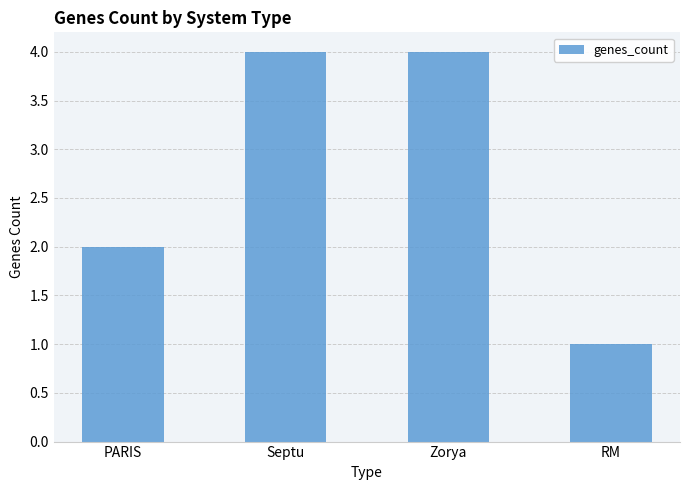

What is the greatest value displayed?

4